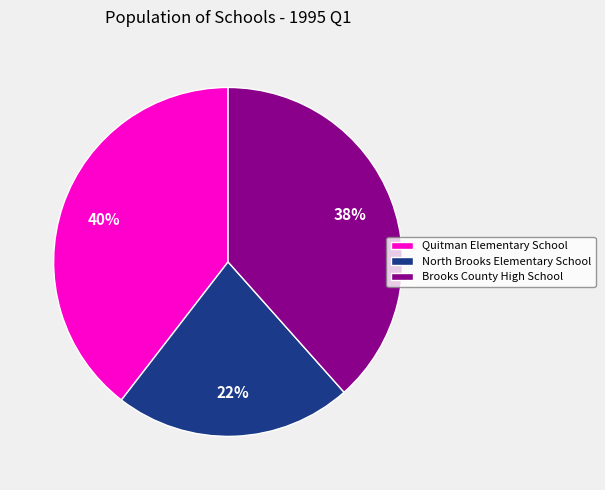

To the nearest percent, what percentage of the pie is Brooks County High School?

38%